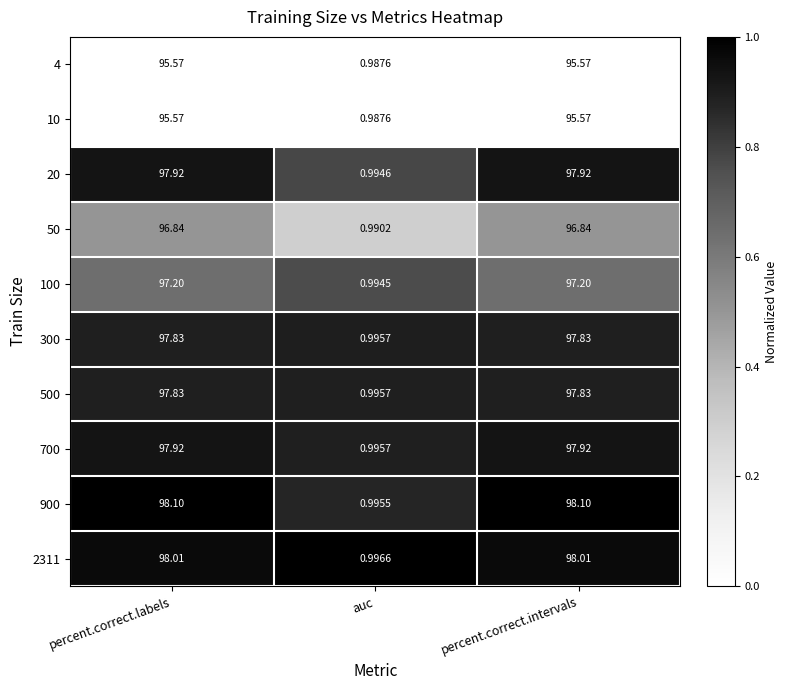

At which label is 900 closest to 49?

auc